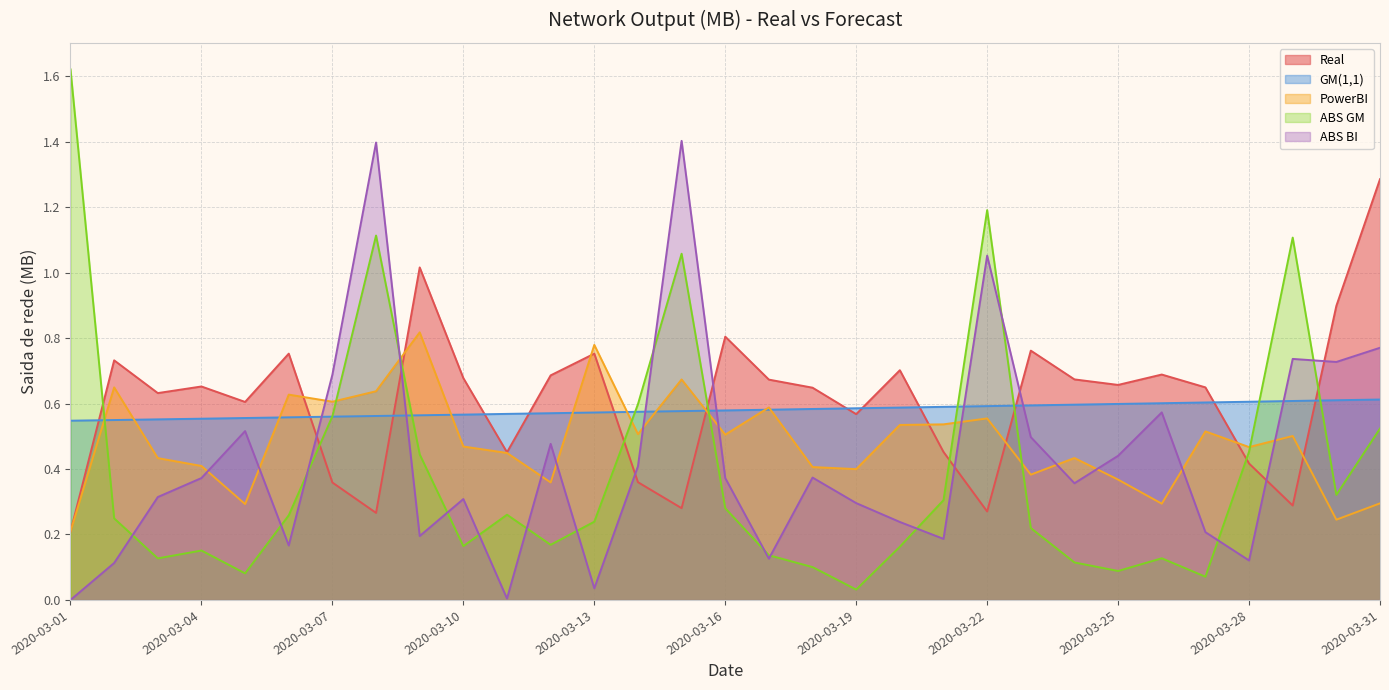

Count the number of categories in the chart.

31